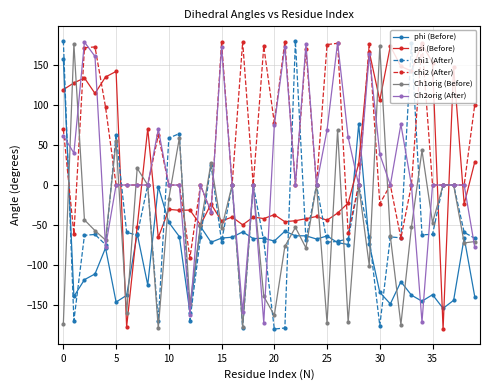

What is the lowest value of the psi (Before) series?

-179.8